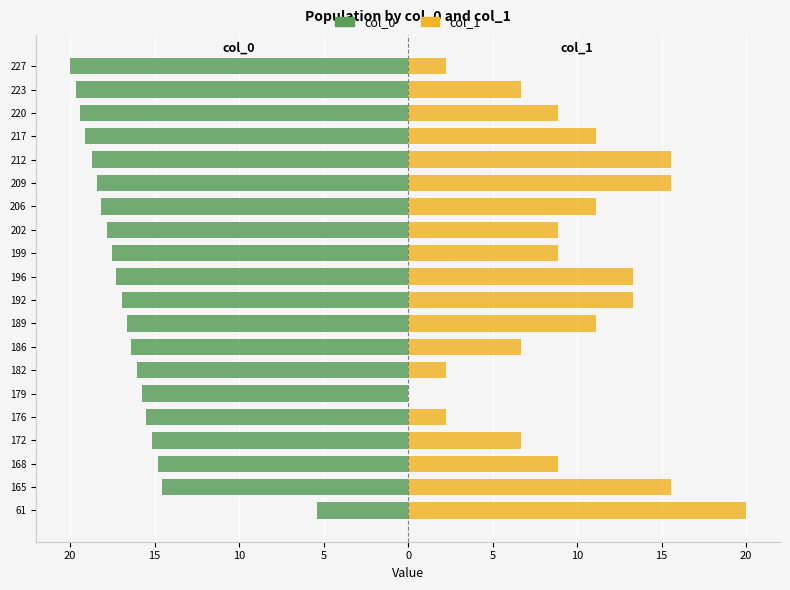

Which series changed the most between 206 and 209?

col_1 (right)